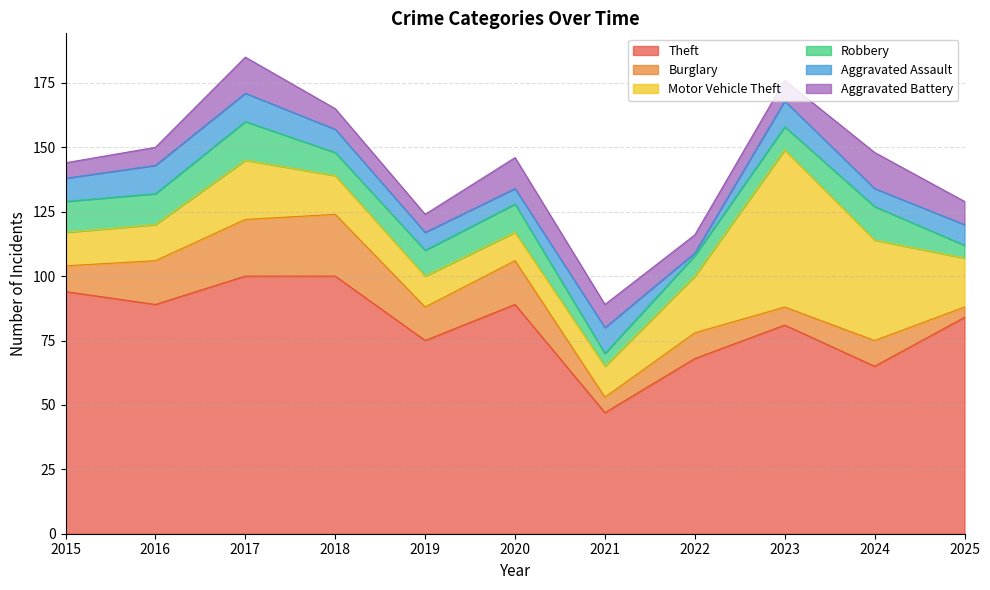

True or false: Theft and Aggravated Battery cross at least once.

False